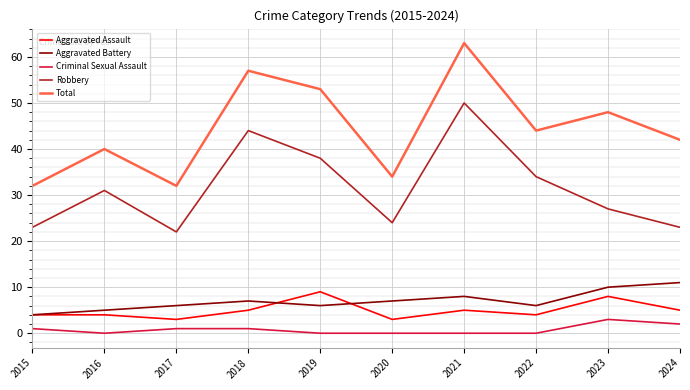

What is the sum of the Criminal Sexual Assault values at 2024 and 2019?

2